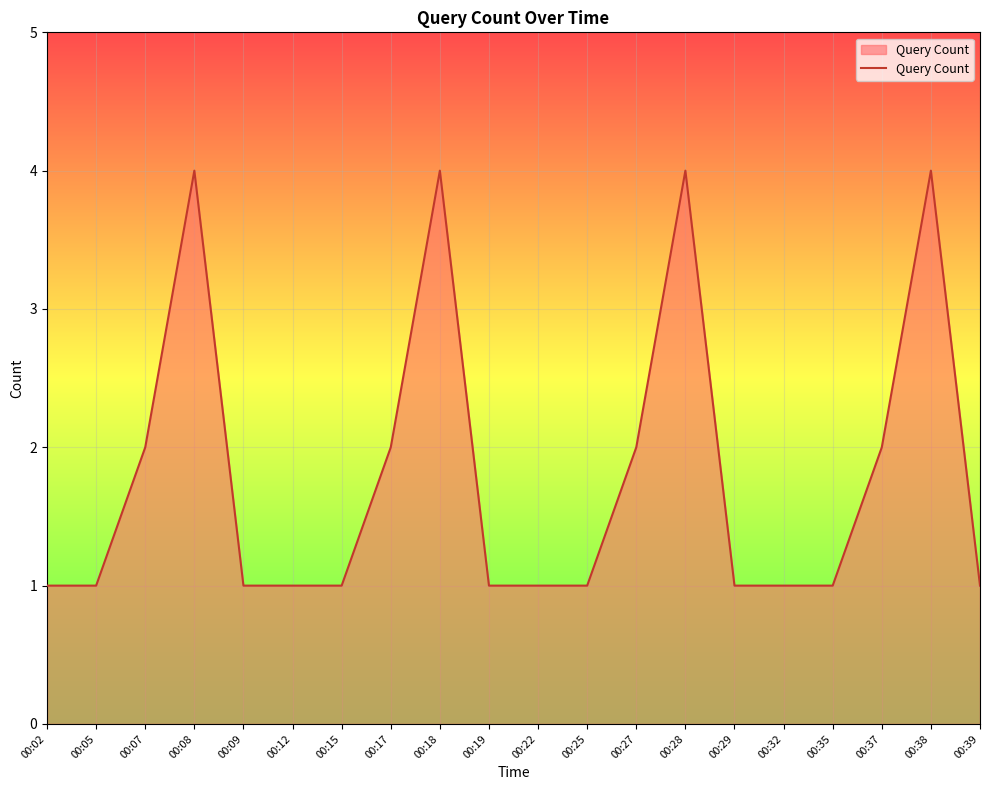

True or false: the data shows 4 at 00:18.

True